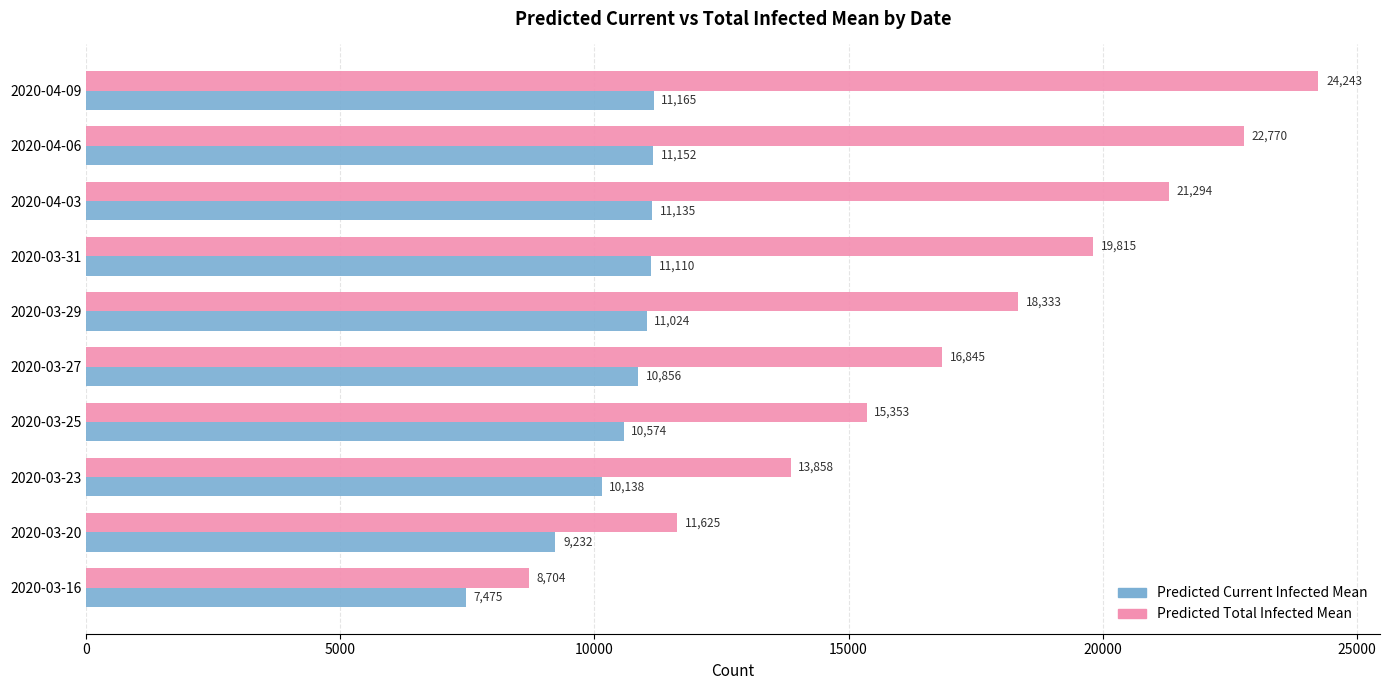

Is it true that Predicted Total Infected Mean equals 19815 at 2020-03-31?

True